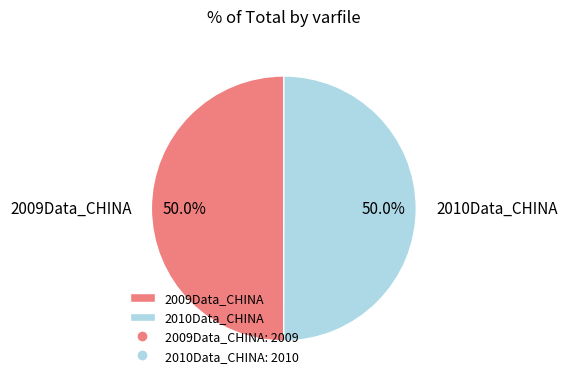

How many segments does this pie chart have?

2